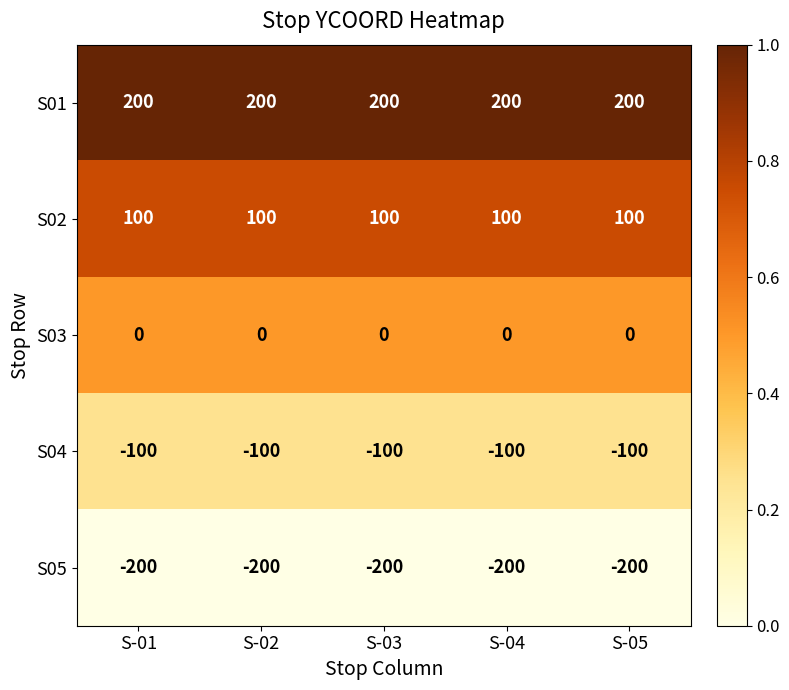

What is the minimum value for S05?

-200